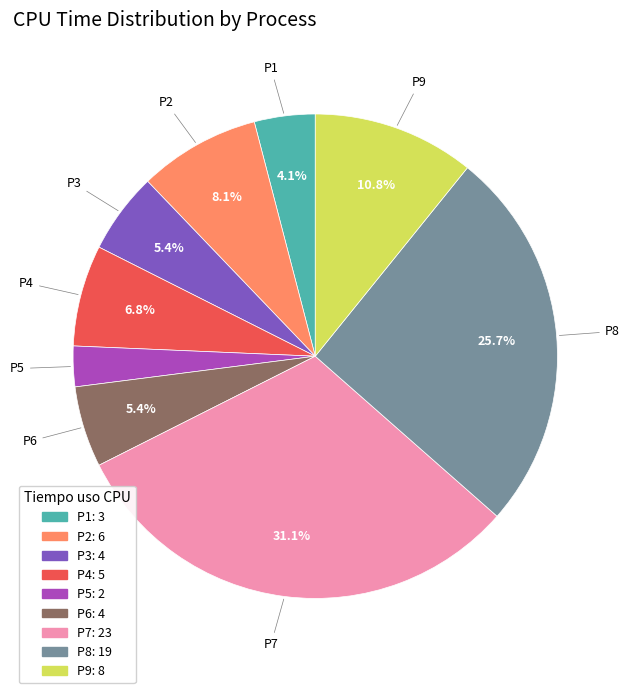

To the nearest percent, what portion does P1 represent?

4%